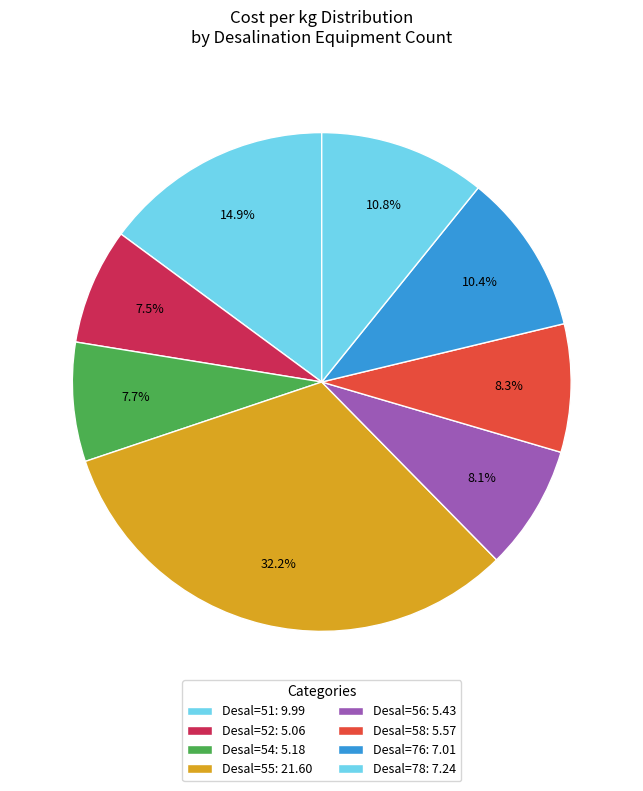

Is there any slice that represents more than half of the pie?

No